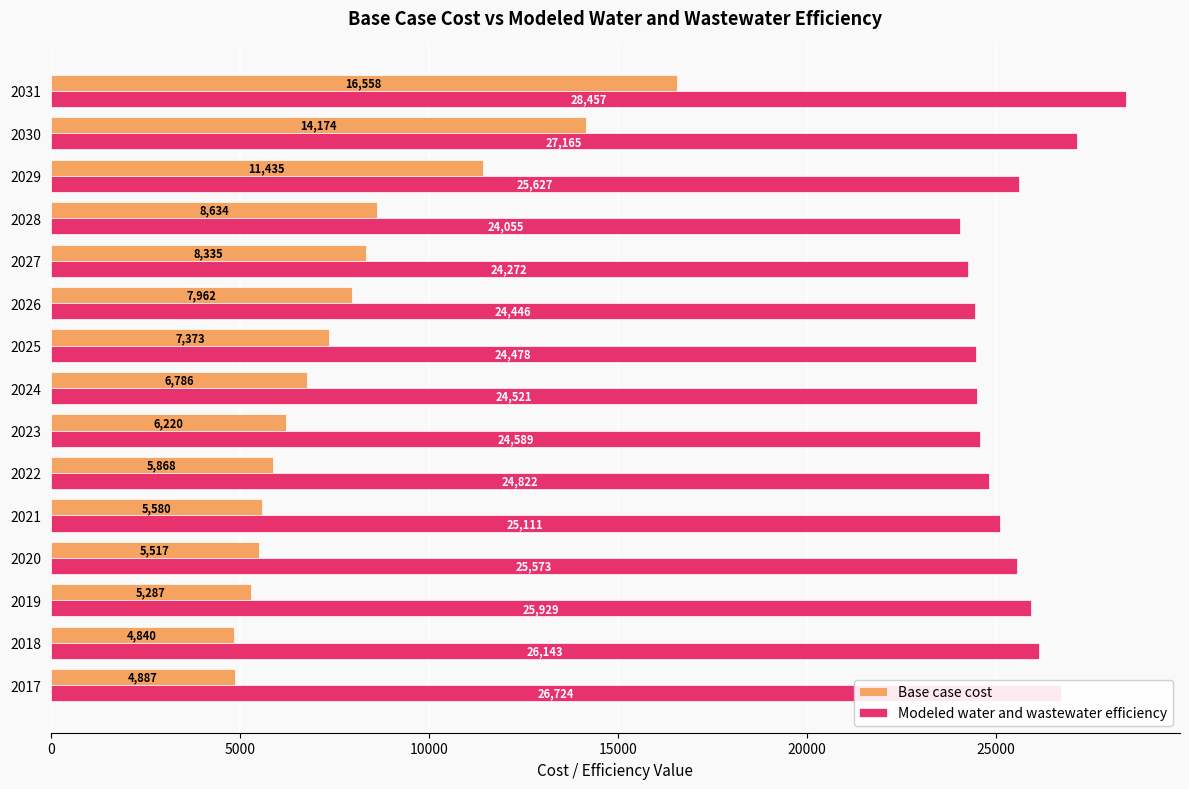

What is the difference between the maximum and minimum values in the Base case cost series?

11718.4